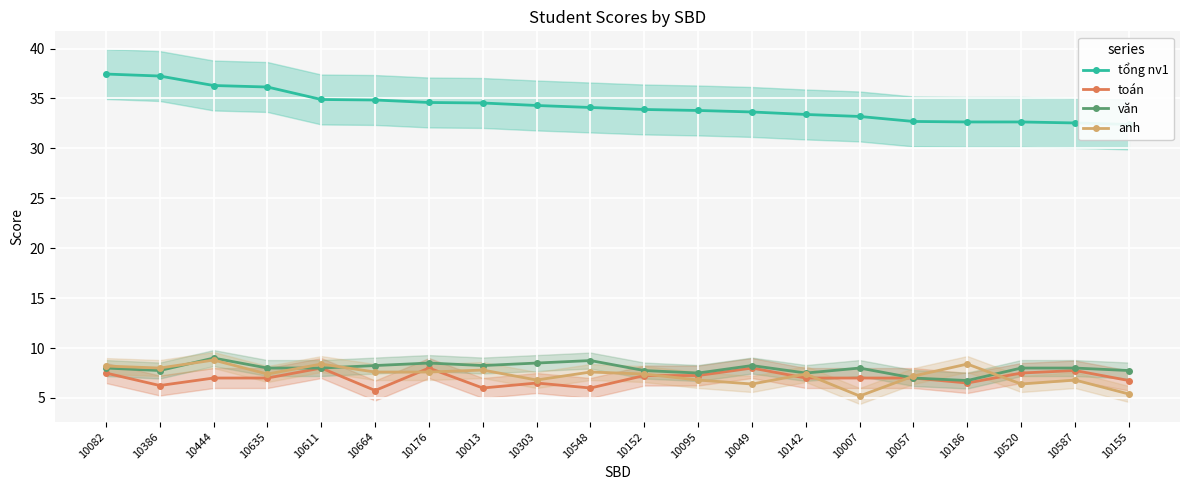

How many lines are shown in the chart?

4